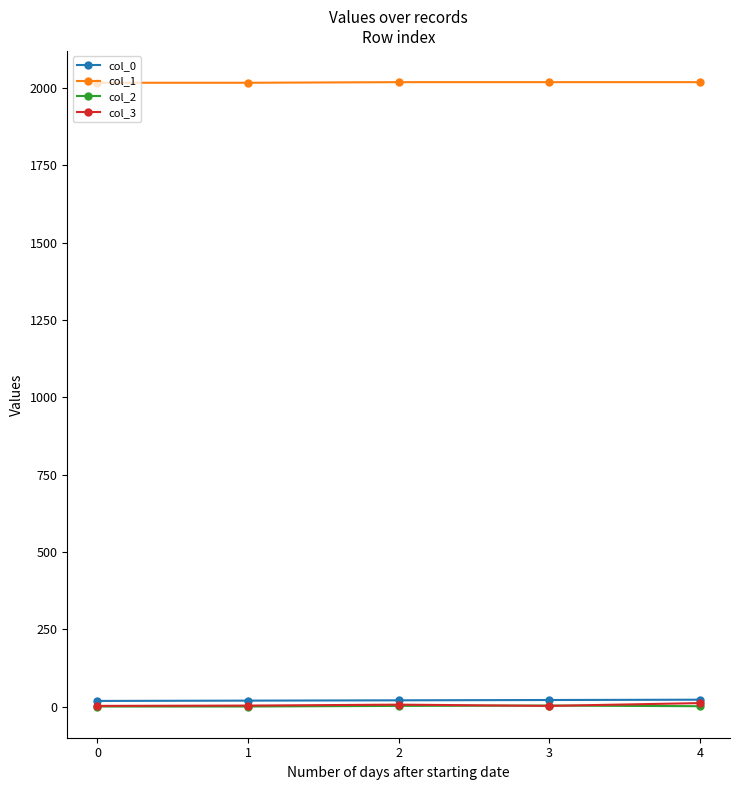

True or false: col_3 and col_1 intersect in this chart.

False